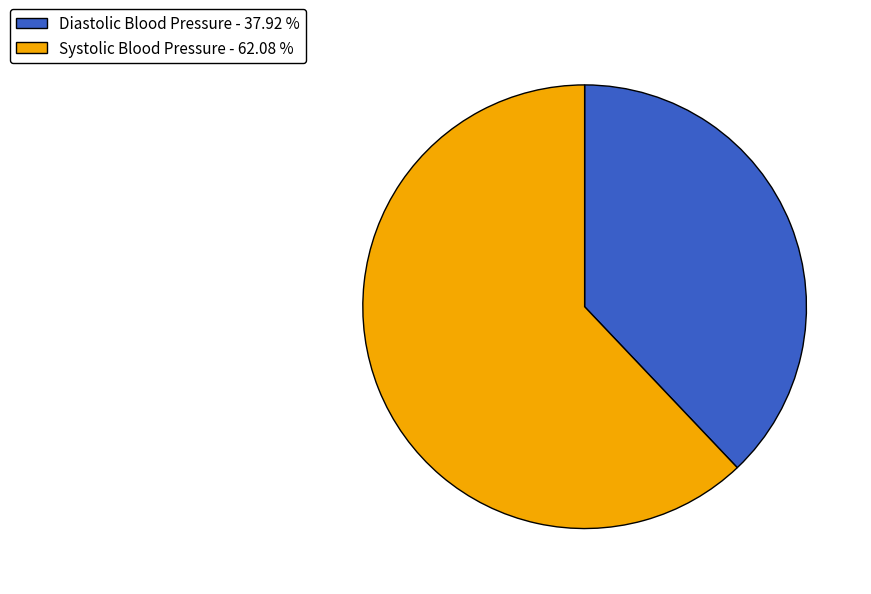

Which category has the biggest portion of the pie?

Systolic Blood Pressure - 62.08 %